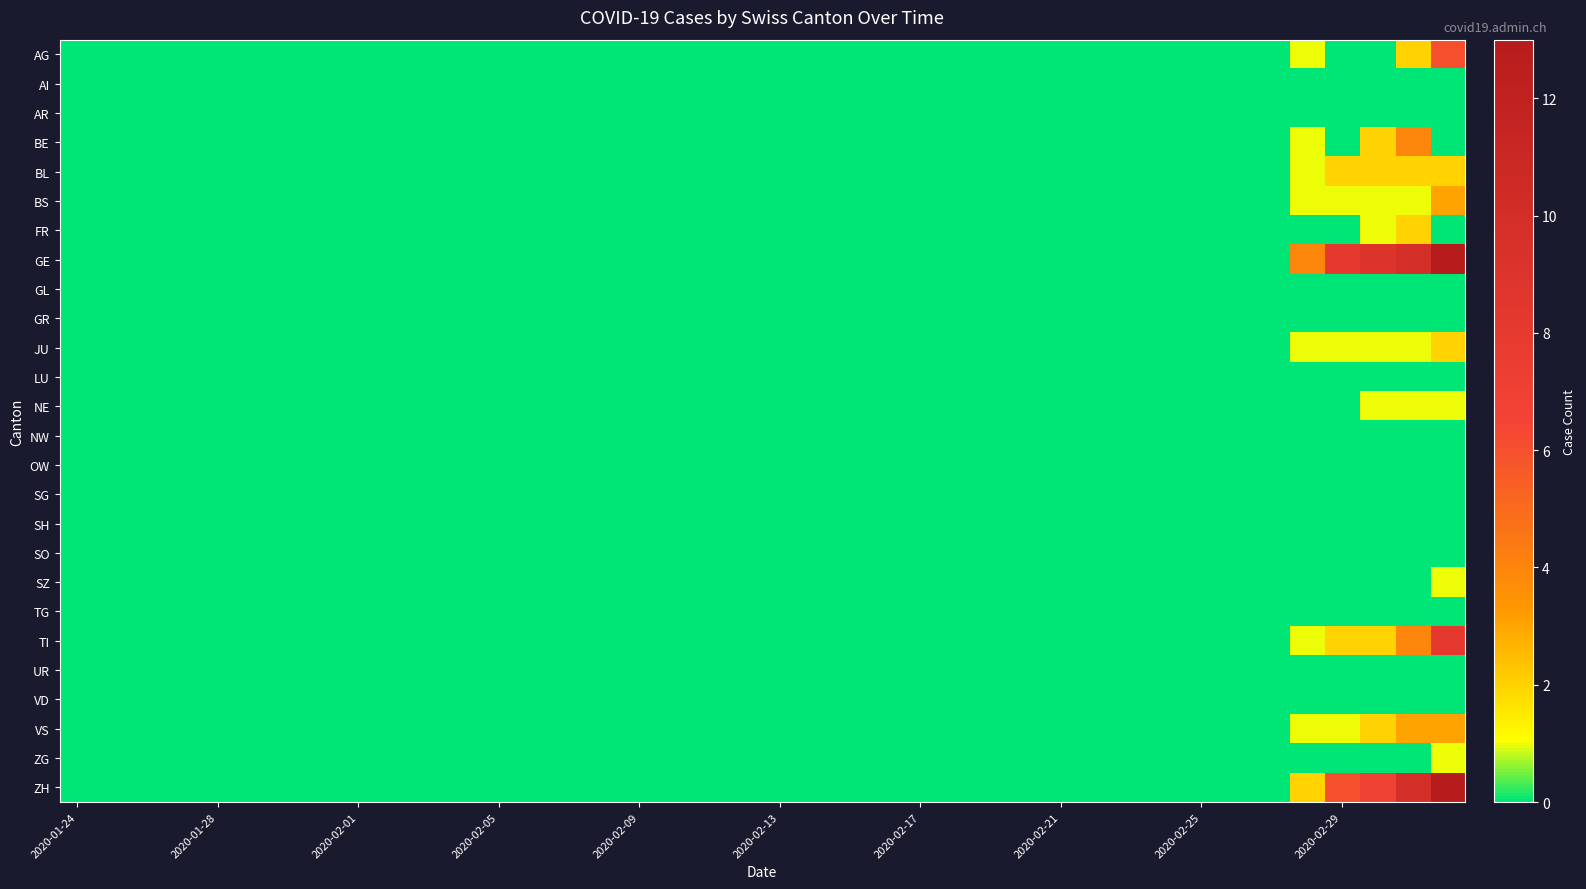

Reading left to right, transcribe all the data shown in this chart.

AG: 0	0	0	0	0	0	0	0	0	0	0	0	0	0	0	0	0	0	0	0	0	0	0	0	0	0	0	0	0	0	0	0	0	0	0	1	0	0	2	6
AI: 0	0	0	0	0	0	0	0	0	0	0	0	0	0	0	0	0	0	0	0	0	0	0	0	0	0	0	0	0	0	0	0	0	0	0	0	0	0	0	0
AR: 0	0	0	0	0	0	0	0	0	0	0	0	0	0	0	0	0	0	0	0	0	0	0	0	0	0	0	0	0	0	0	0	0	0	0	0	0	0	0	0
BE: 0	0	0	0	0	0	0	0	0	0	0	0	0	0	0	0	0	0	0	0	0	0	0	0	0	0	0	0	0	0	0	0	0	0	0	1	0	2	4	0
BL: 0	0	0	0	0	0	0	0	0	0	0	0	0	0	0	0	0	0	0	0	0	0	0	0	0	0	0	0	0	0	0	0	0	0	0	1	2	2	2	2
BS: 0	0	0	0	0	0	0	0	0	0	0	0	0	0	0	0	0	0	0	0	0	0	0	0	0	0	0	0	0	0	0	0	0	0	0	1	1	1	1	3
FR: 0	0	0	0	0	0	0	0	0	0	0	0	0	0	0	0	0	0	0	0	0	0	0	0	0	0	0	0	0	0	0	0	0	0	0	0	0	1	2	0
GE: 0	0	0	0	0	0	0	0	0	0	0	0	0	0	0	0	0	0	0	0	0	0	0	0	0	0	0	0	0	0	0	0	0	0	0	4	8	9	10	13
GL: 0	0	0	0	0	0	0	0	0	0	0	0	0	0	0	0	0	0	0	0	0	0	0	0	0	0	0	0	0	0	0	0	0	0	0	0	0	0	0	0
GR: 0	0	0	0	0	0	0	0	0	0	0	0	0	0	0	0	0	0	0	0	0	0	0	0	0	0	0	0	0	0	0	0	0	0	0	0	0	0	0	0
JU: 0	0	0	0	0	0	0	0	0	0	0	0	0	0	0	0	0	0	0	0	0	0	0	0	0	0	0	0	0	0	0	0	0	0	0	1	1	1	1	2
LU: 0	0	0	0	0	0	0	0	0	0	0	0	0	0	0	0	0	0	0	0	0	0	0	0	0	0	0	0	0	0	0	0	0	0	0	0	0	0	0	0
NE: 0	0	0	0	0	0	0	0	0	0	0	0	0	0	0	0	0	0	0	0	0	0	0	0	0	0	0	0	0	0	0	0	0	0	0	0	0	1	1	1
NW: 0	0	0	0	0	0	0	0	0	0	0	0	0	0	0	0	0	0	0	0	0	0	0	0	0	0	0	0	0	0	0	0	0	0	0	0	0	0	0	0
OW: 0	0	0	0	0	0	0	0	0	0	0	0	0	0	0	0	0	0	0	0	0	0	0	0	0	0	0	0	0	0	0	0	0	0	0	0	0	0	0	0
SG: 0	0	0	0	0	0	0	0	0	0	0	0	0	0	0	0	0	0	0	0	0	0	0	0	0	0	0	0	0	0	0	0	0	0	0	0	0	0	0	0
SH: 0	0	0	0	0	0	0	0	0	0	0	0	0	0	0	0	0	0	0	0	0	0	0	0	0	0	0	0	0	0	0	0	0	0	0	0	0	0	0	0
SO: 0	0	0	0	0	0	0	0	0	0	0	0	0	0	0	0	0	0	0	0	0	0	0	0	0	0	0	0	0	0	0	0	0	0	0	0	0	0	0	0
SZ: 0	0	0	0	0	0	0	0	0	0	0	0	0	0	0	0	0	0	0	0	0	0	0	0	0	0	0	0	0	0	0	0	0	0	0	0	0	0	0	1
TG: 0	0	0	0	0	0	0	0	0	0	0	0	0	0	0	0	0	0	0	0	0	0	0	0	0	0	0	0	0	0	0	0	0	0	0	0	0	0	0	0
TI: 0	0	0	0	0	0	0	0	0	0	0	0	0	0	0	0	0	0	0	0	0	0	0	0	0	0	0	0	0	0	0	0	0	0	0	1	2	2	4	8
UR: 0	0	0	0	0	0	0	0	0	0	0	0	0	0	0	0	0	0	0	0	0	0	0	0	0	0	0	0	0	0	0	0	0	0	0	0	0	0	0	0
VD: 0	0	0	0	0	0	0	0	0	0	0	0	0	0	0	0	0	0	0	0	0	0	0	0	0	0	0	0	0	0	0	0	0	0	0	0	0	0	0	0
VS: 0	0	0	0	0	0	0	0	0	0	0	0	0	0	0	0	0	0	0	0	0	0	0	0	0	0	0	0	0	0	0	0	0	0	0	1	1	2	3	3
ZG: 0	0	0	0	0	0	0	0	0	0	0	0	0	0	0	0	0	0	0	0	0	0	0	0	0	0	0	0	0	0	0	0	0	0	0	0	0	0	0	1
ZH: 0	0	0	0	0	0	0	0	0	0	0	0	0	0	0	0	0	0	0	0	0	0	0	0	0	0	0	0	0	0	0	0	0	0	0	2	6	7	10	13